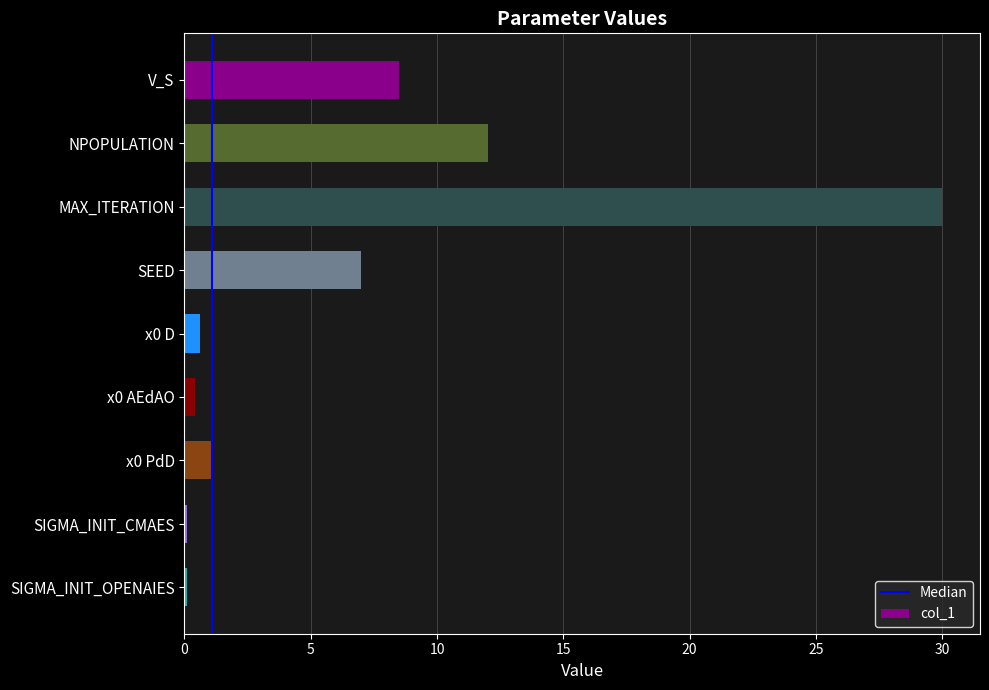

Reading top to bottom, what are all the values shown in this chart?

8.5	12.0	30.0	7.0	0.6	0.4	1.1	0.1	0.1